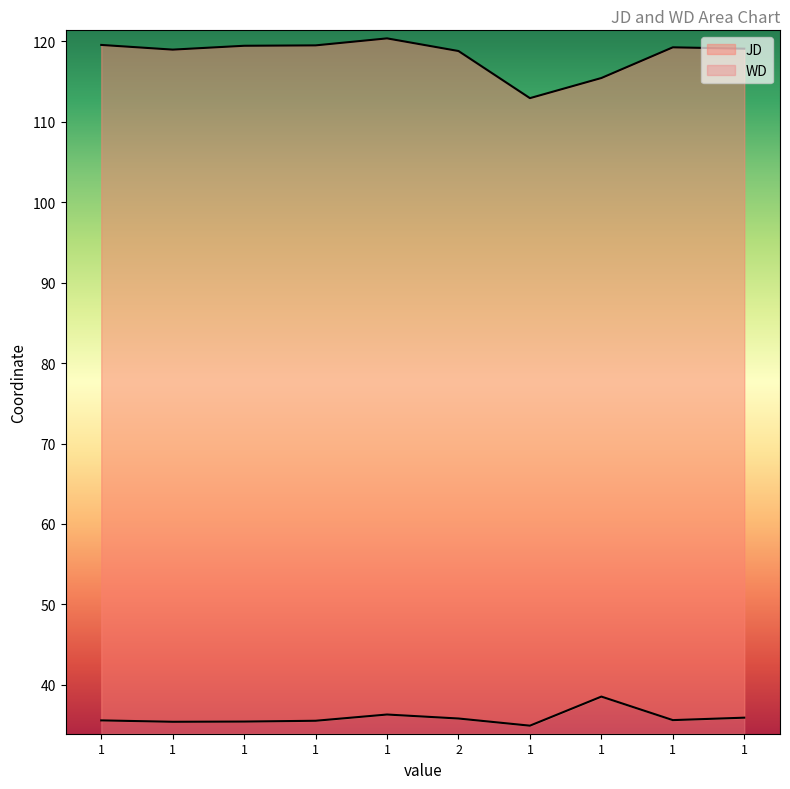

What is the difference between the second highest and second lowest values in the WD series?

0.9